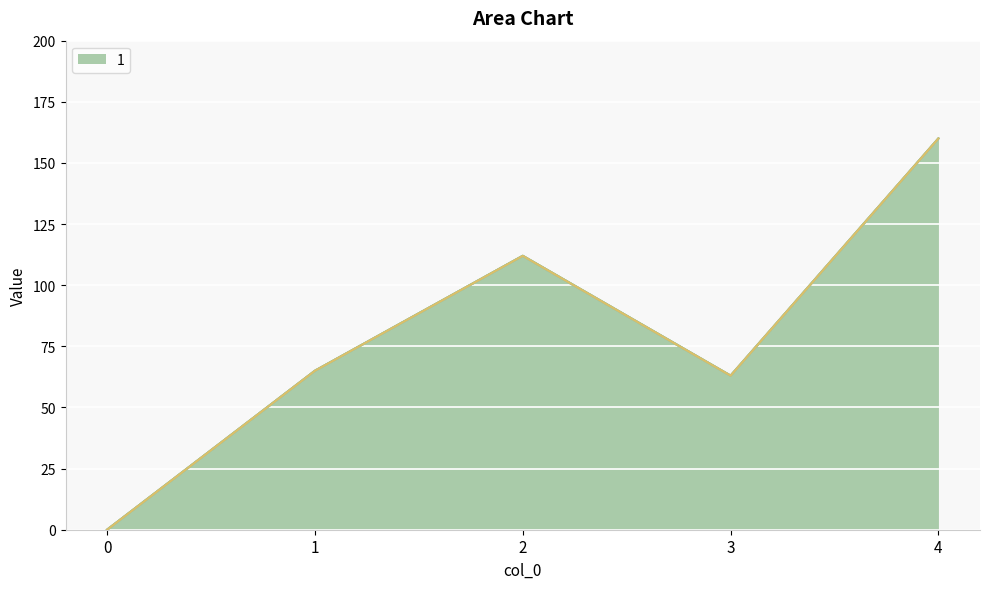

Does the chart display data point markers on the line(s)?

No